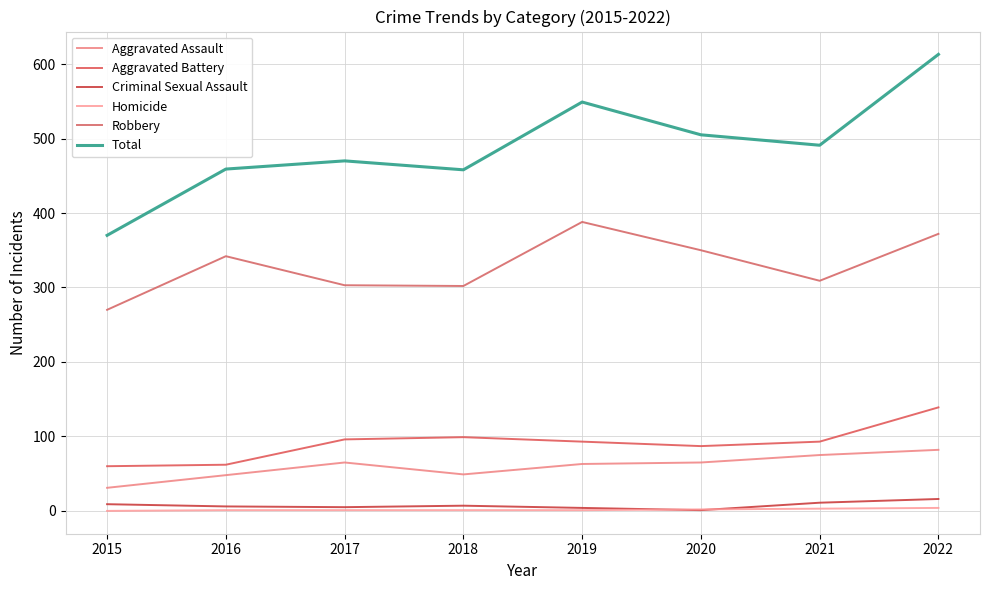

Read the Robbery value at 2018.

302